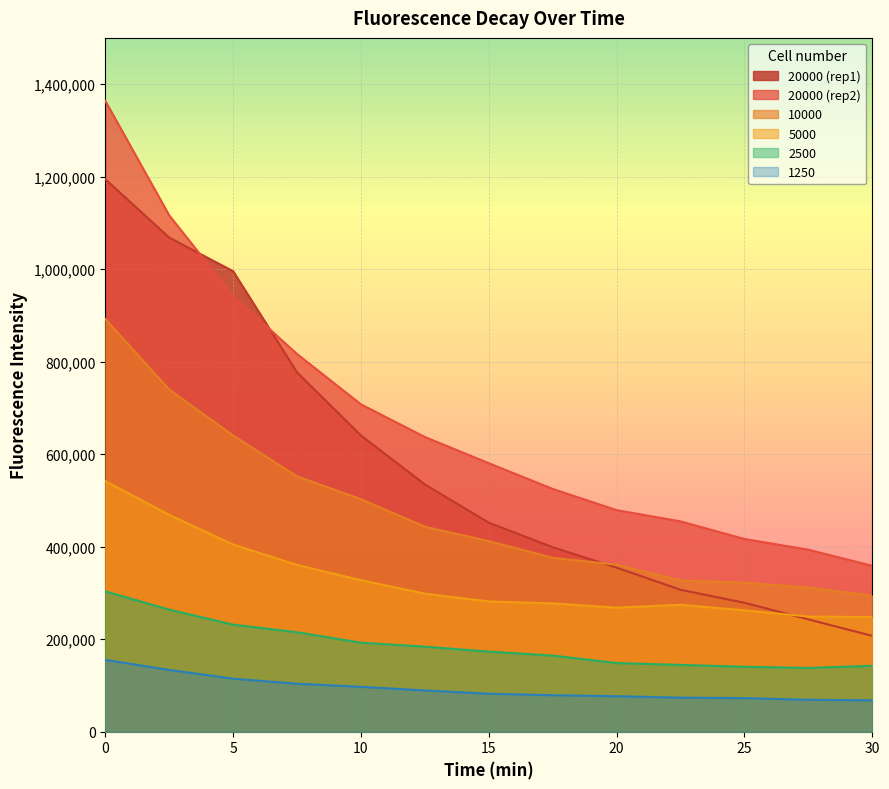

What are all the series names shown in the legend?

20000 (rep1), 20000 (rep2), 10000, 5000, 2500, 1250